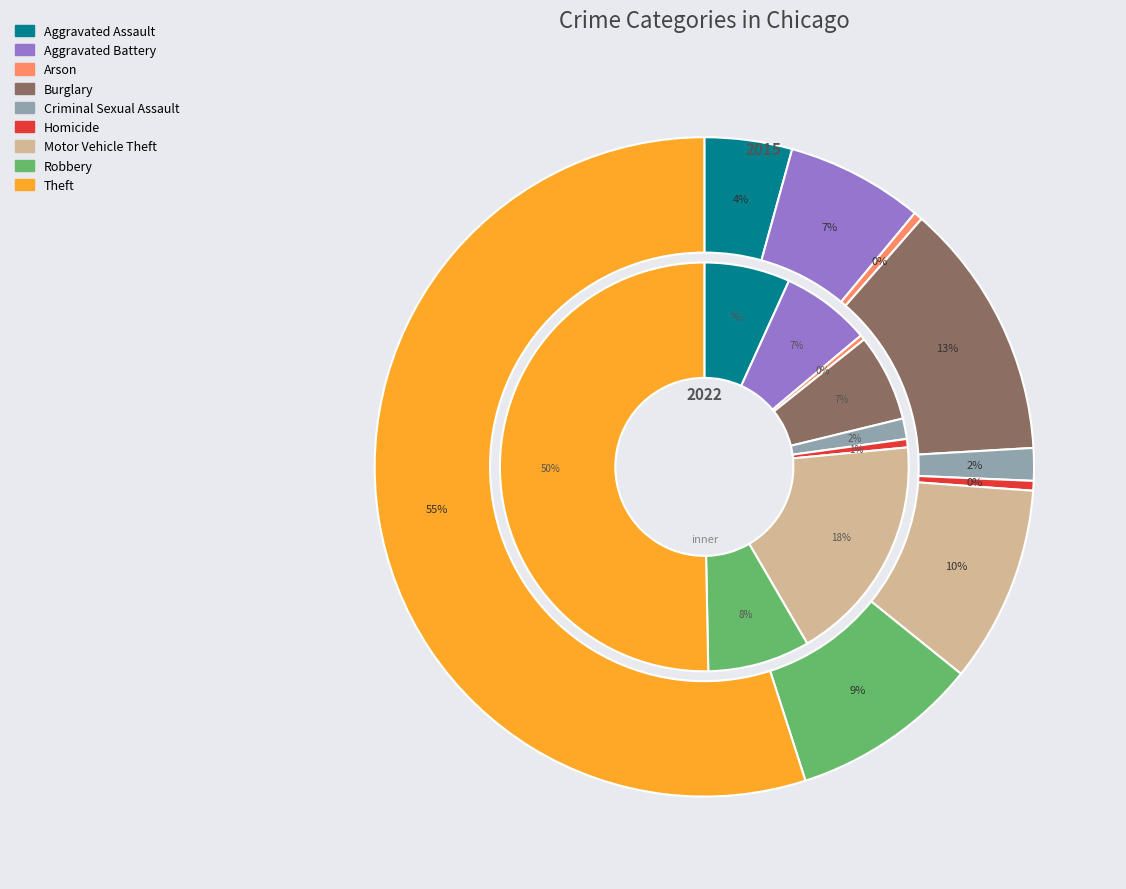

How many slices are in this pie chart?

9